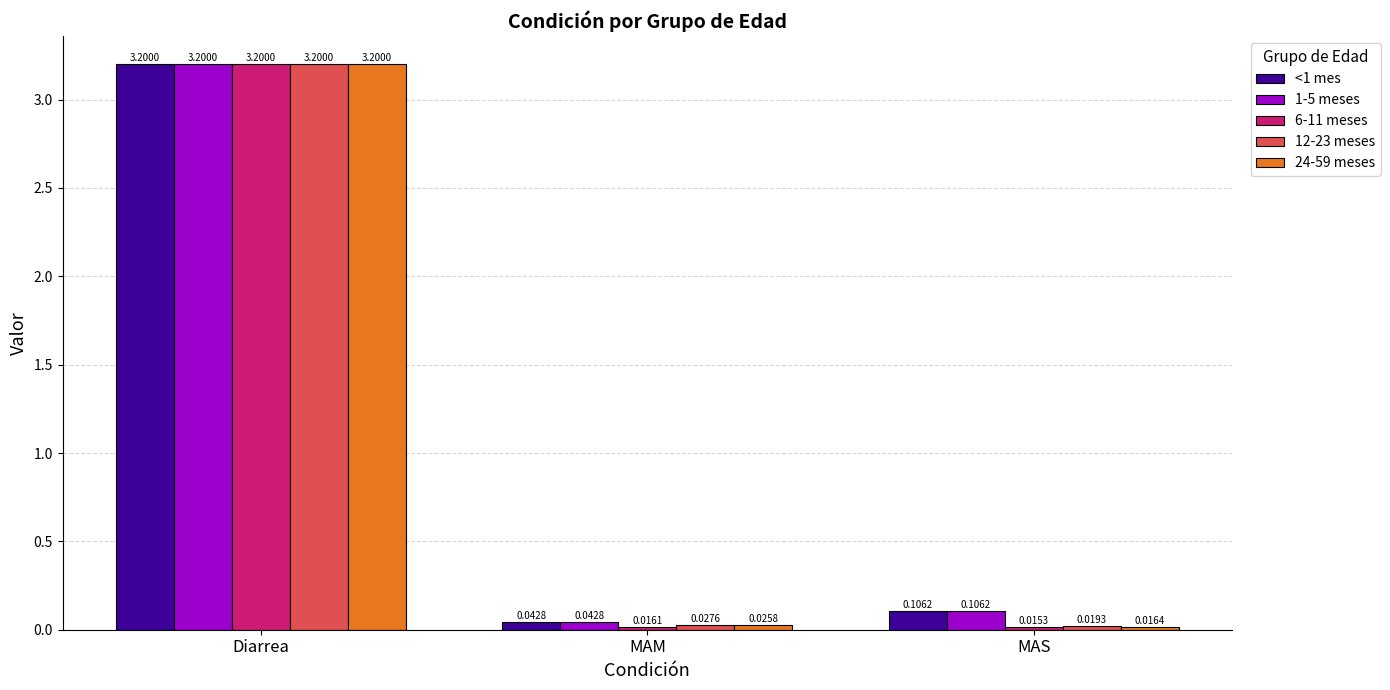

What is the sum of all 1-5 meses values?

3.3